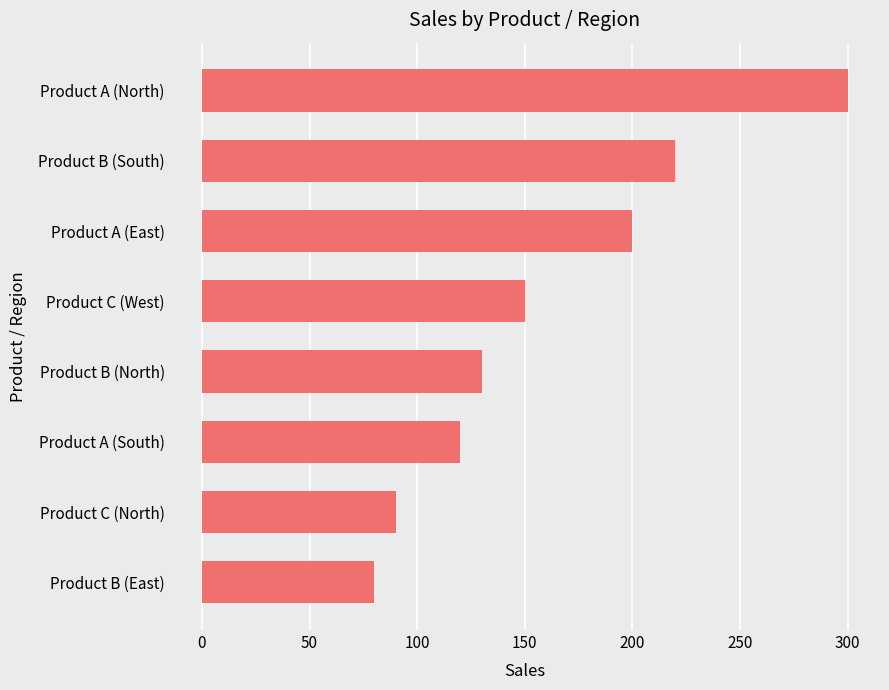

Does the chart contain stacked bars?

No